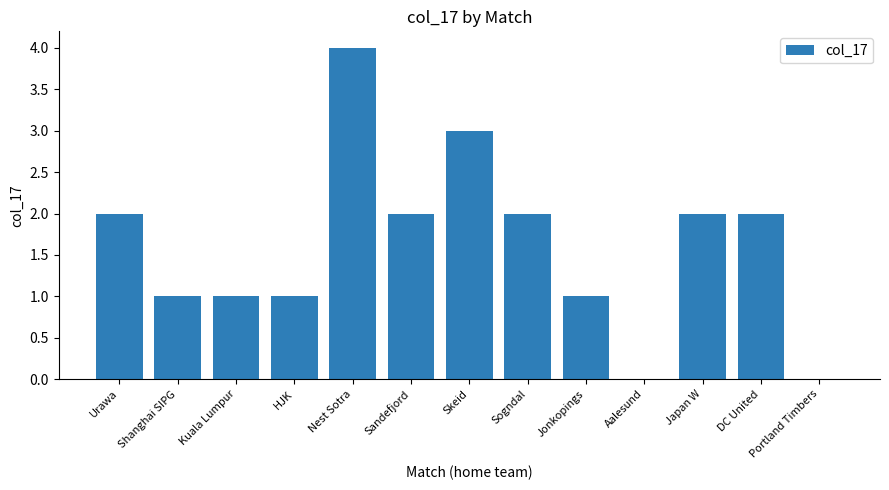

Is it true that the value at Shanghai SIPG is 1?

True